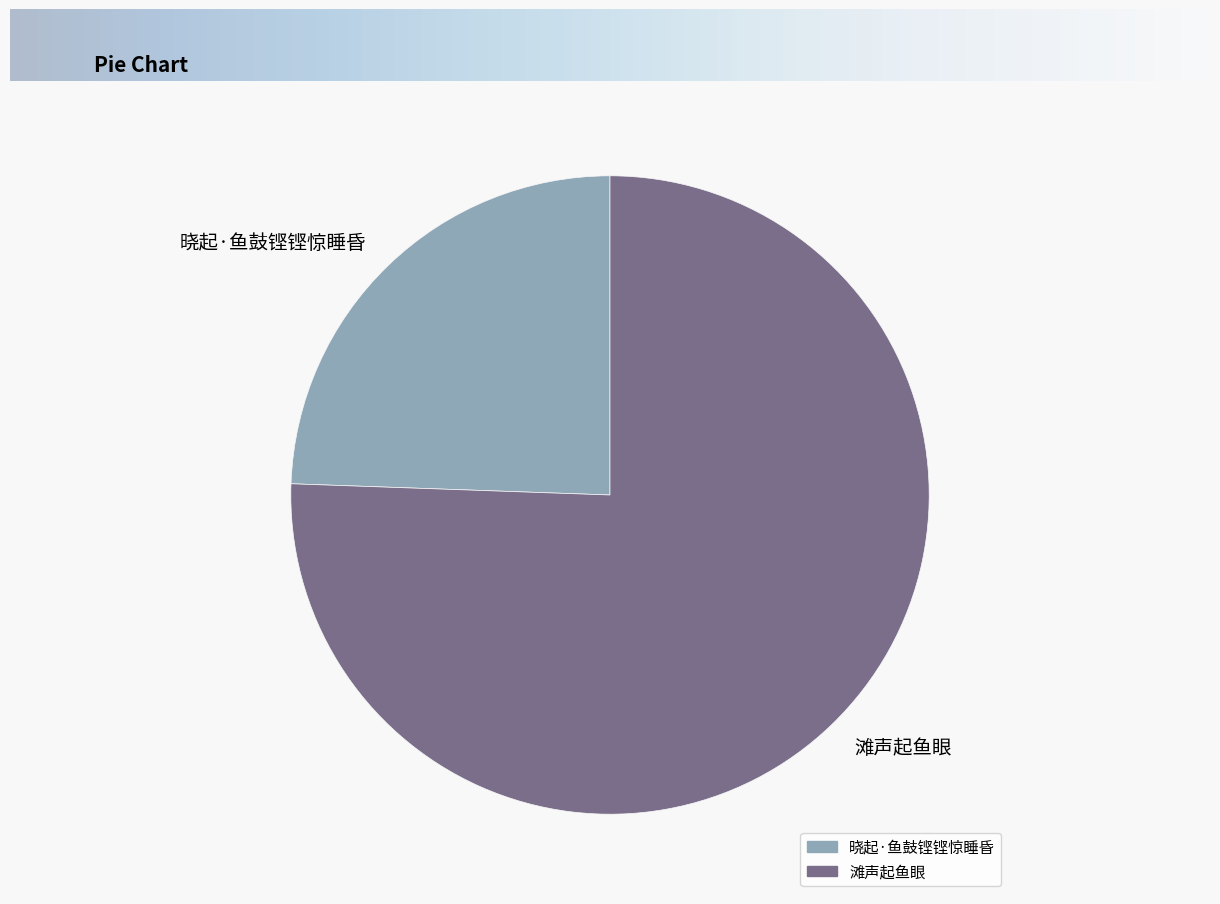

Which has a higher value, 滩声起鱼眼 or 晓起·鱼鼓铿铿惊睡昏?

滩声起鱼眼